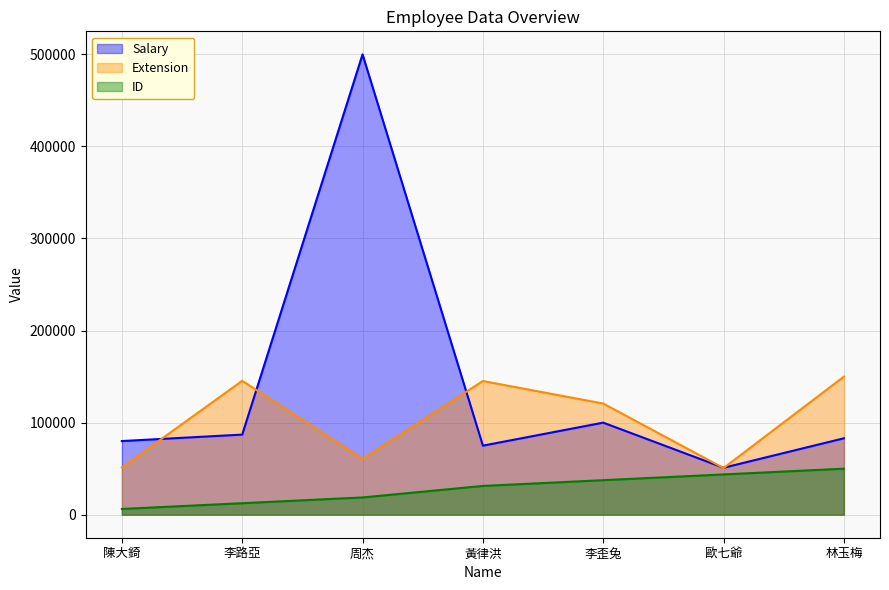

What value does the Extension series have at 陳大錡?

51310.0